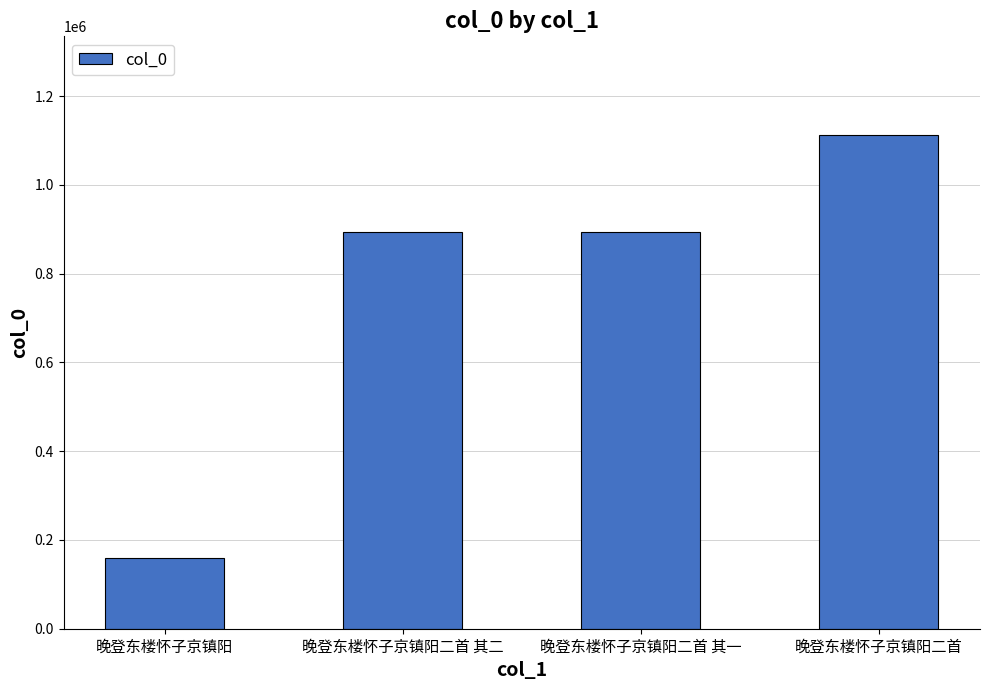

What is the sum of all values?

3060476